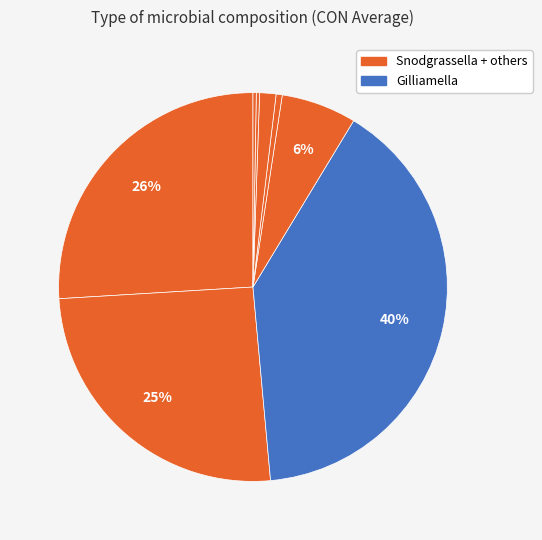

What is the largest slice in the pie chart?

Gilliamella